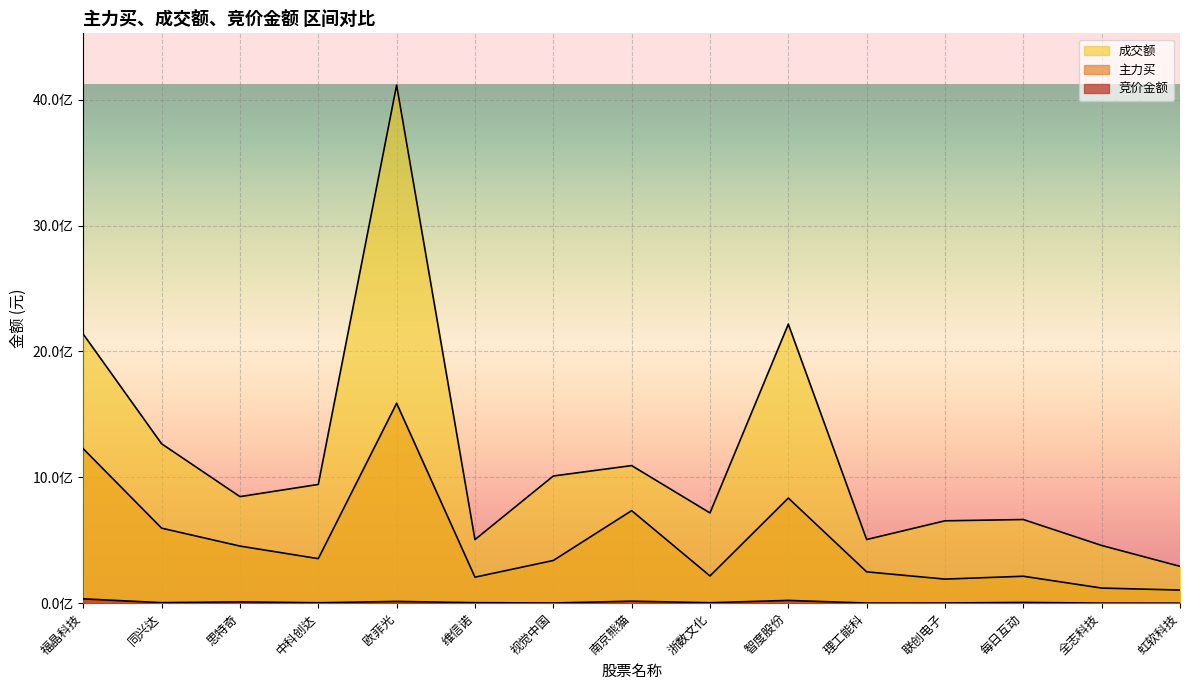

What is the minimum value for 竞价金额?

413903